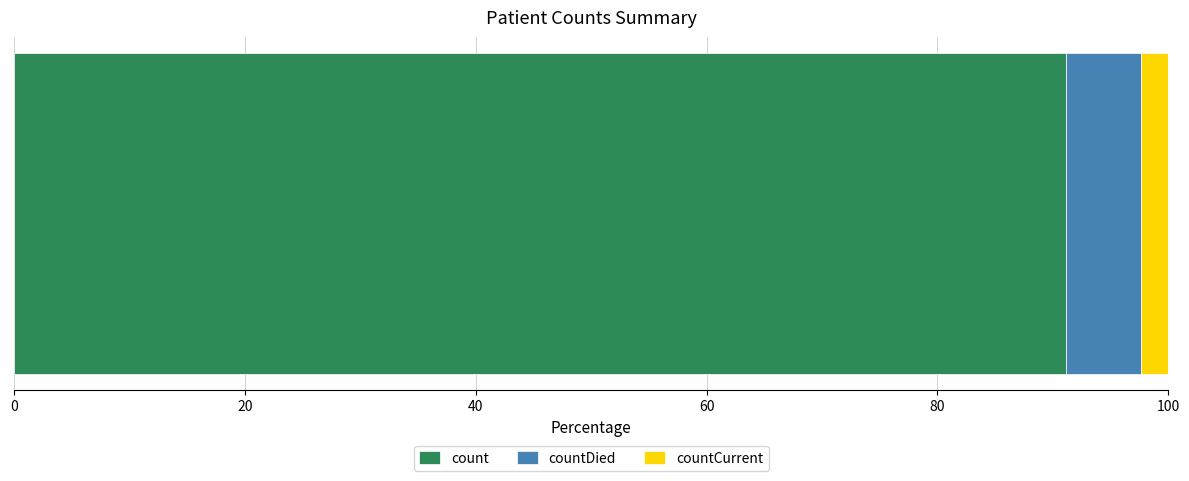

What is the minimum value for count?

91.2